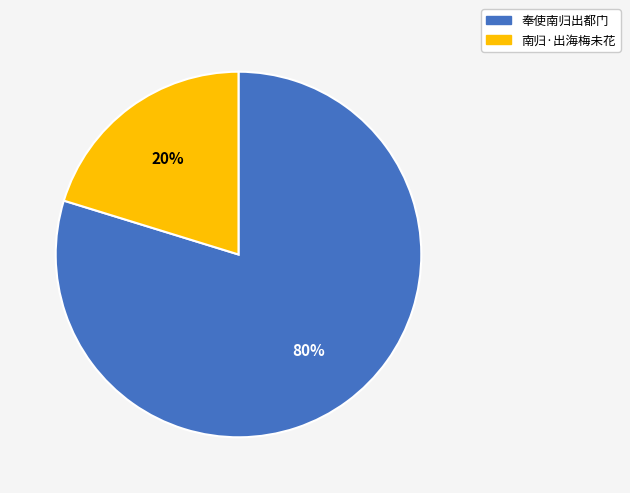

Which category has the smallest portion of the pie?

南归·出海梅未花